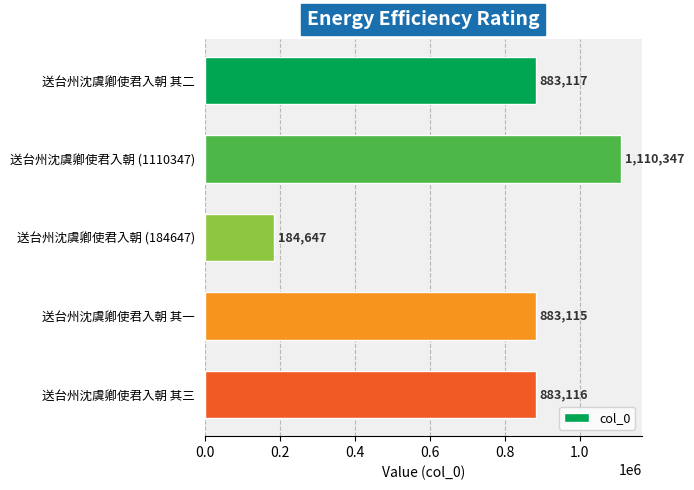

List the labels in order of value, smallest first.

送台州沈虞卿使君入朝 (184647), 送台州沈虞卿使君入朝 其一, 送台州沈虞卿使君入朝 其三, 送台州沈虞卿使君入朝 其二, 送台州沈虞卿使君入朝 (1110347)